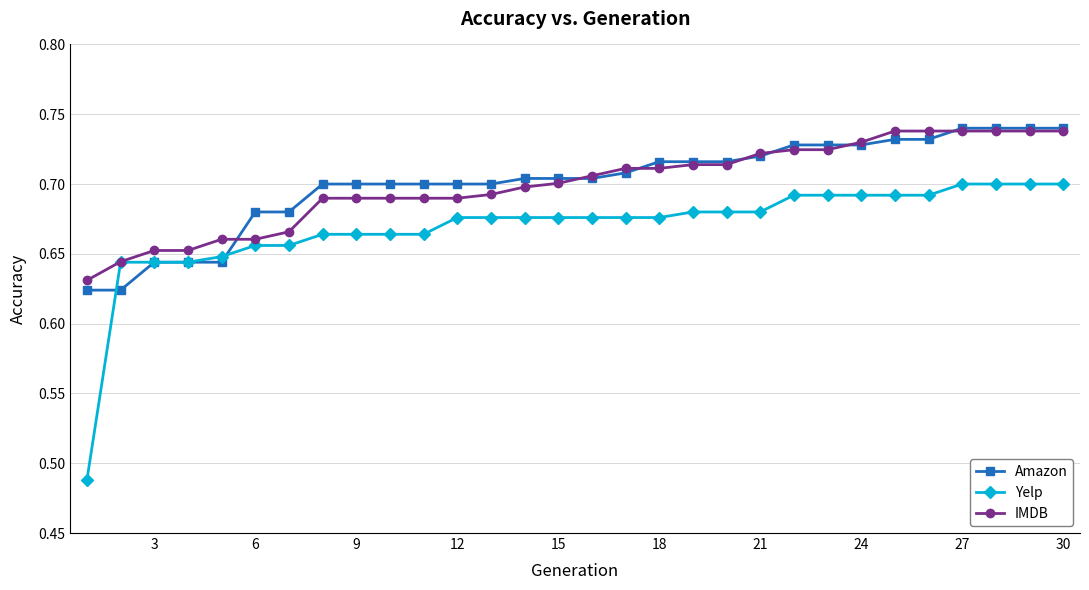

Count the IMDB values in the range 0 to 1.

30